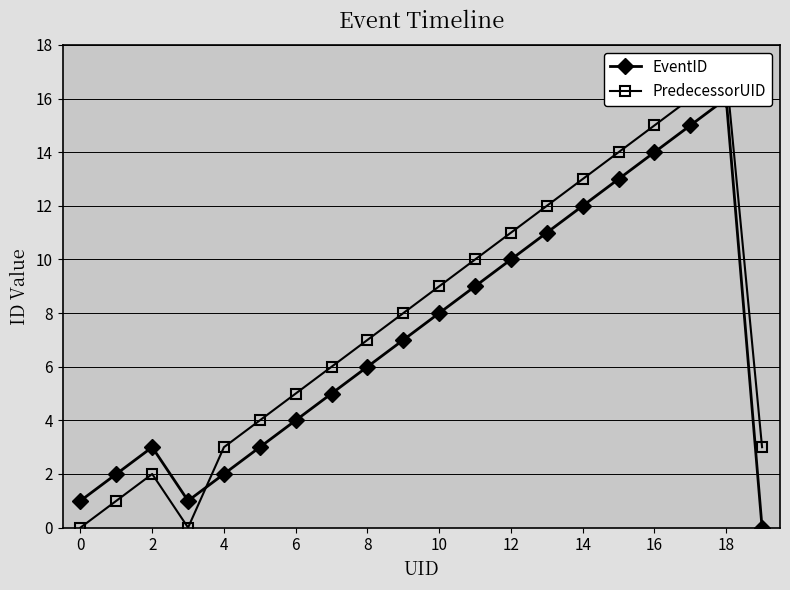

Is it true that PredecessorUID equals 30 at 18?

False